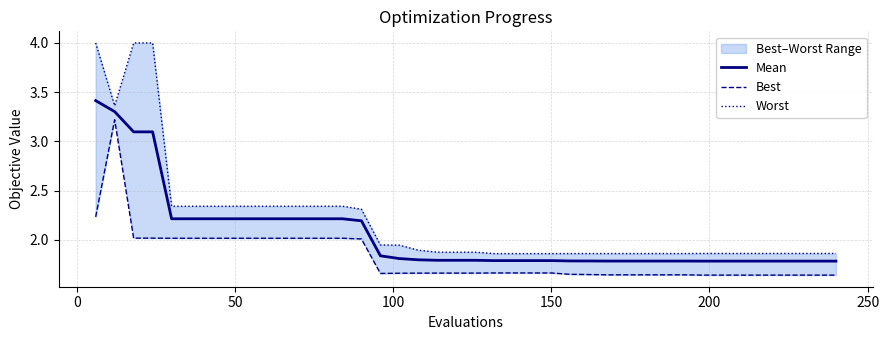

What is the difference between the maximum and minimum values in the Mean series?

1.6